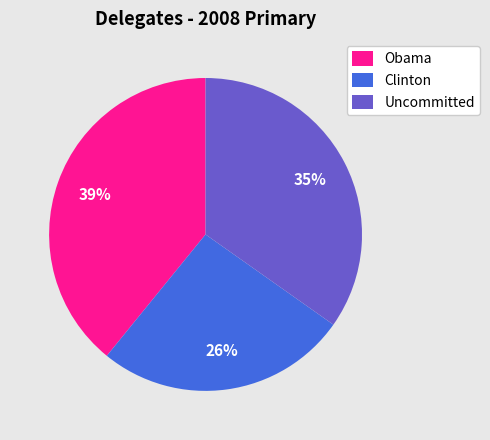

Rank the categories by value from lowest to highest.

Clinton, Uncommitted, Obama